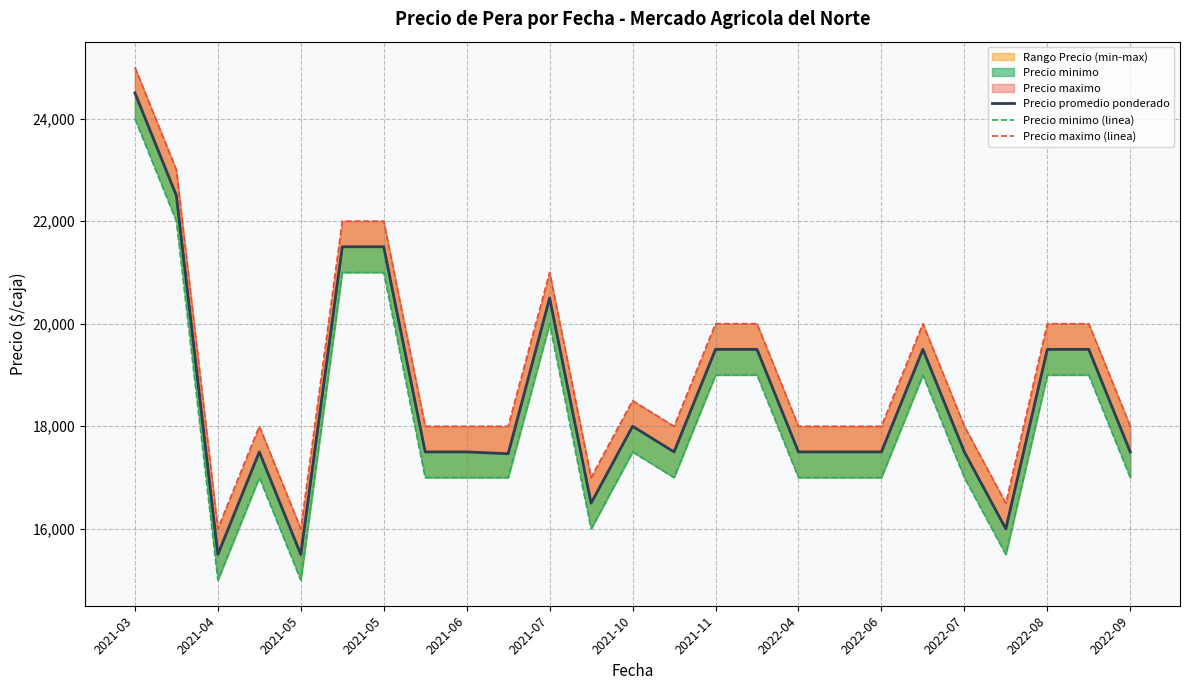

What is the value of the Precio maximo (linea) point at the 16th from the left?

20000.0